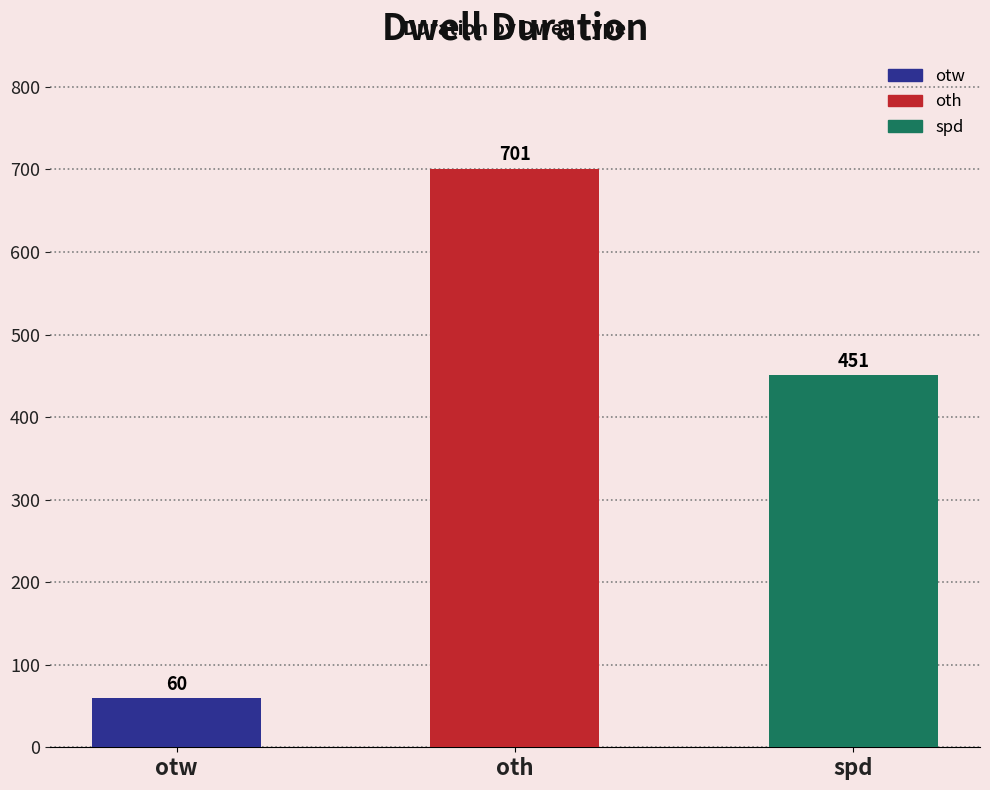

Reading left to right, what are all the values shown in this chart?

60	701	451